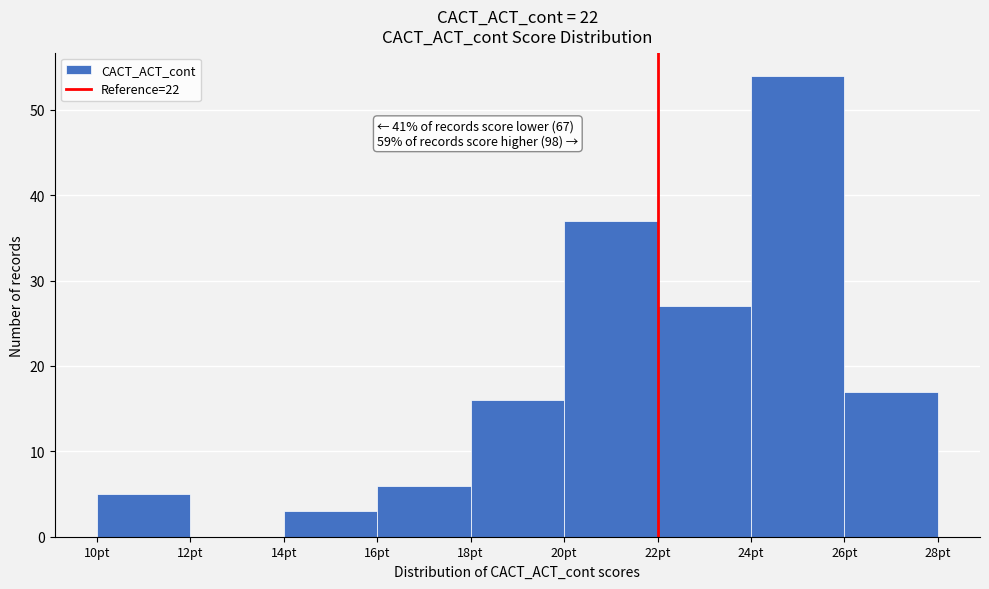

Which range on the x-axis has the tallest bar?

24 to 26